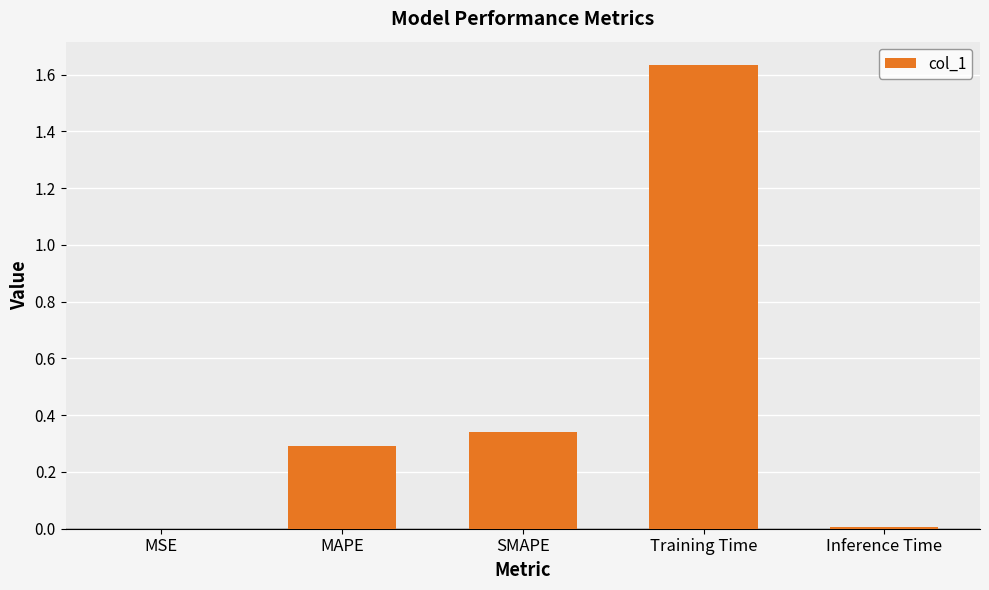

True or false: the data shows 0.5 at Training Time.

False